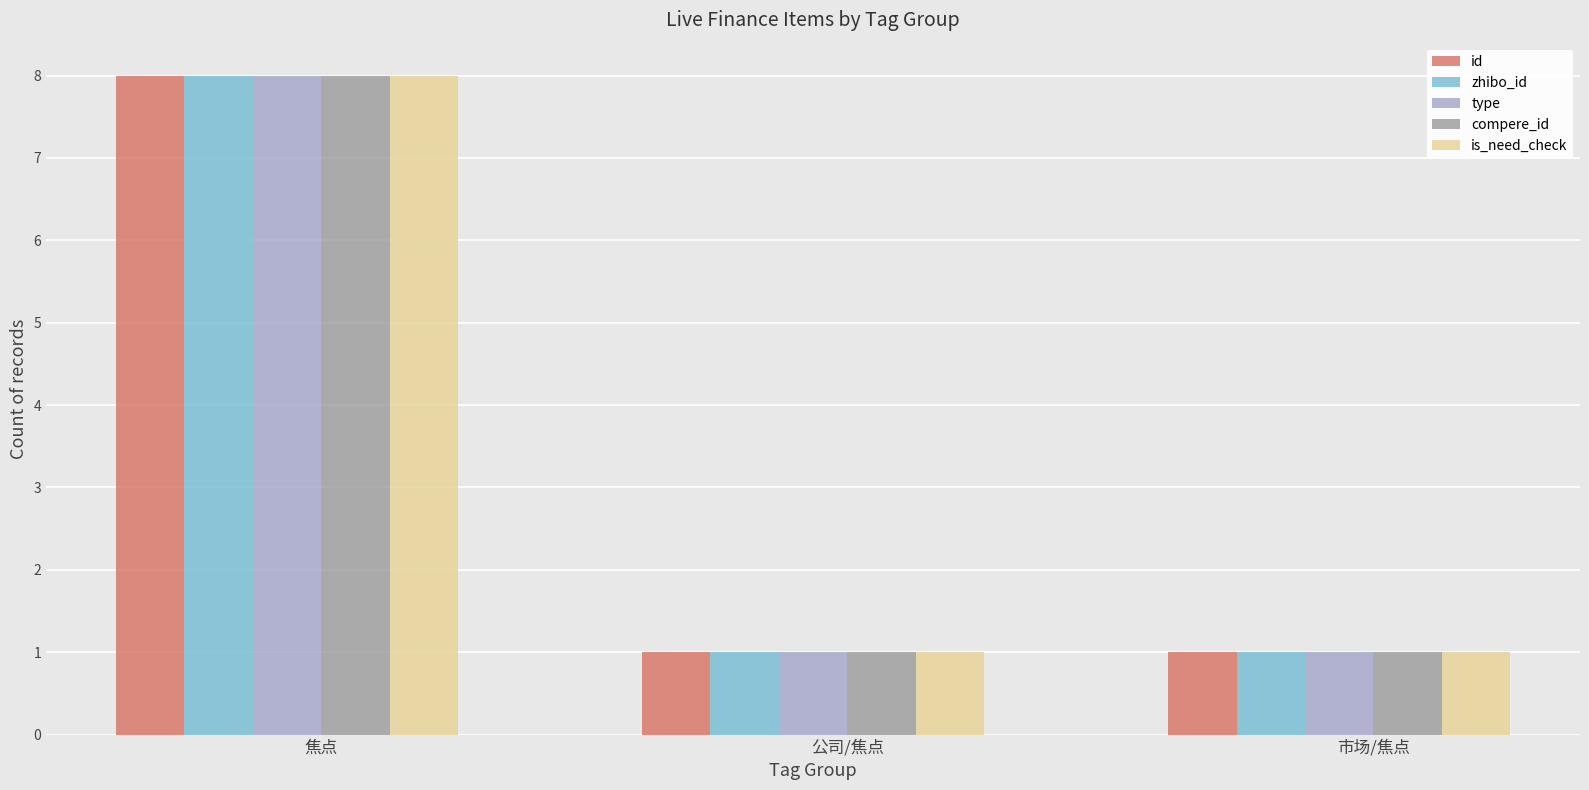

Is it true that is_need_check equals 1 at 公司/焦点?

True